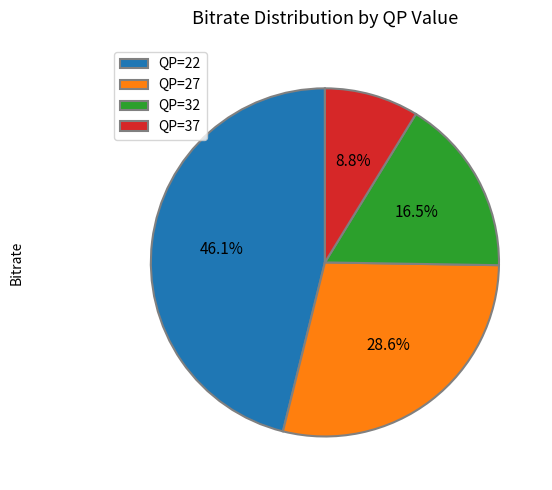

Rank the categories by value from lowest to highest.

QP=37, QP=32, QP=27, QP=22